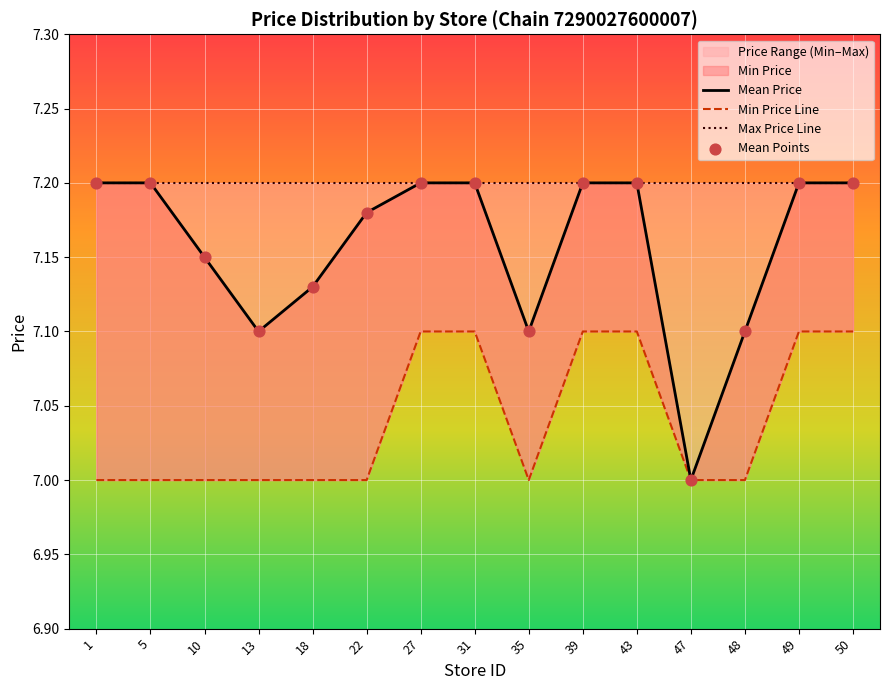

What is the total value across all series at 47?

14.0